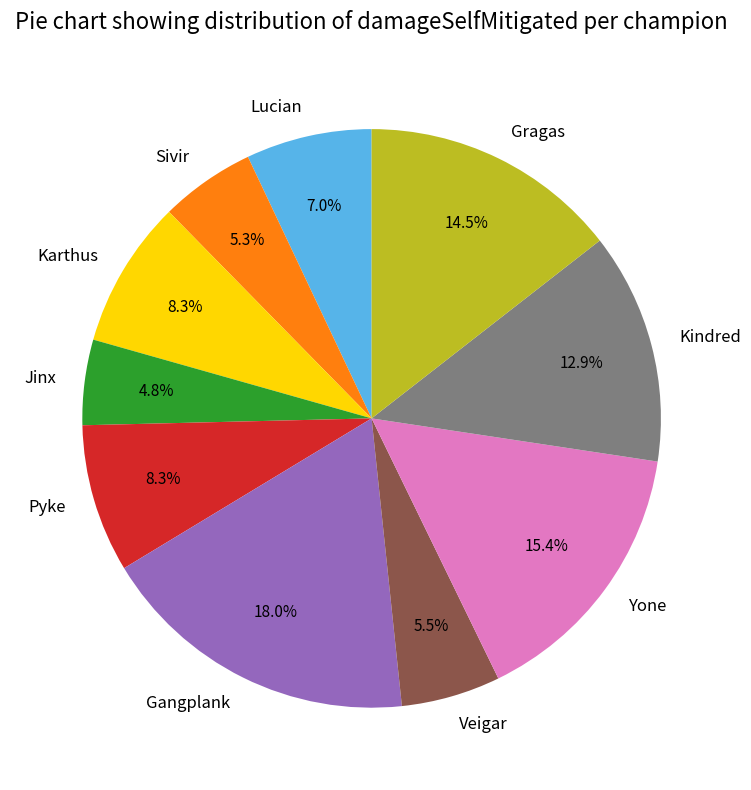

Is the sum of Kindred and Karthus greater than half?

No